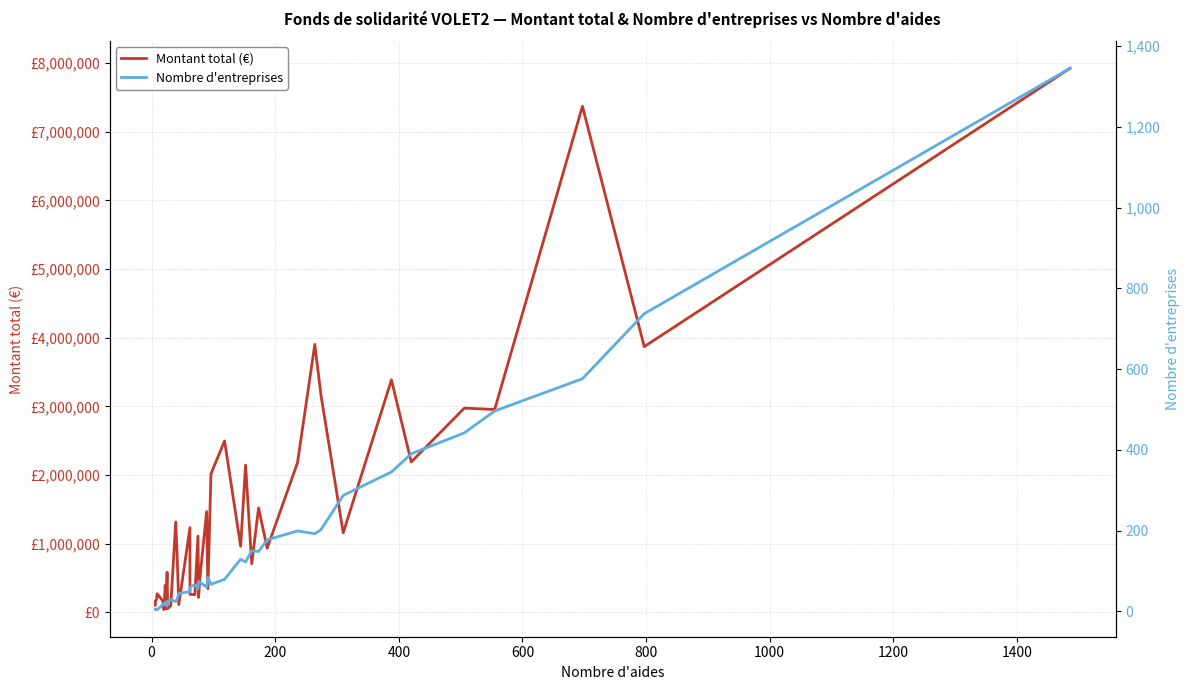

Is the value of Nombre d'entreprises at 11 greater than the value of Montant total (€) at 33?

No